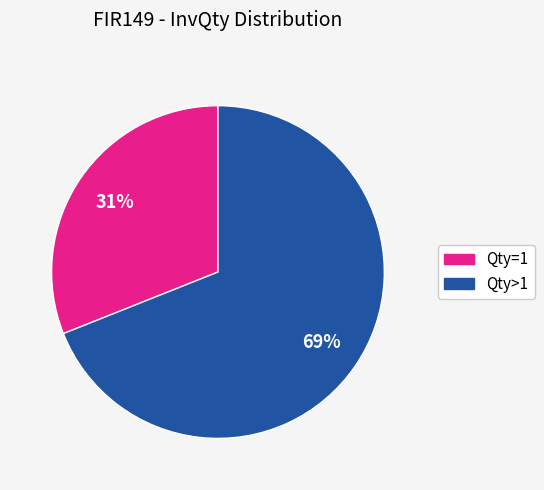

What percentage is the Qty=1 slice, to the nearest percent?

31%